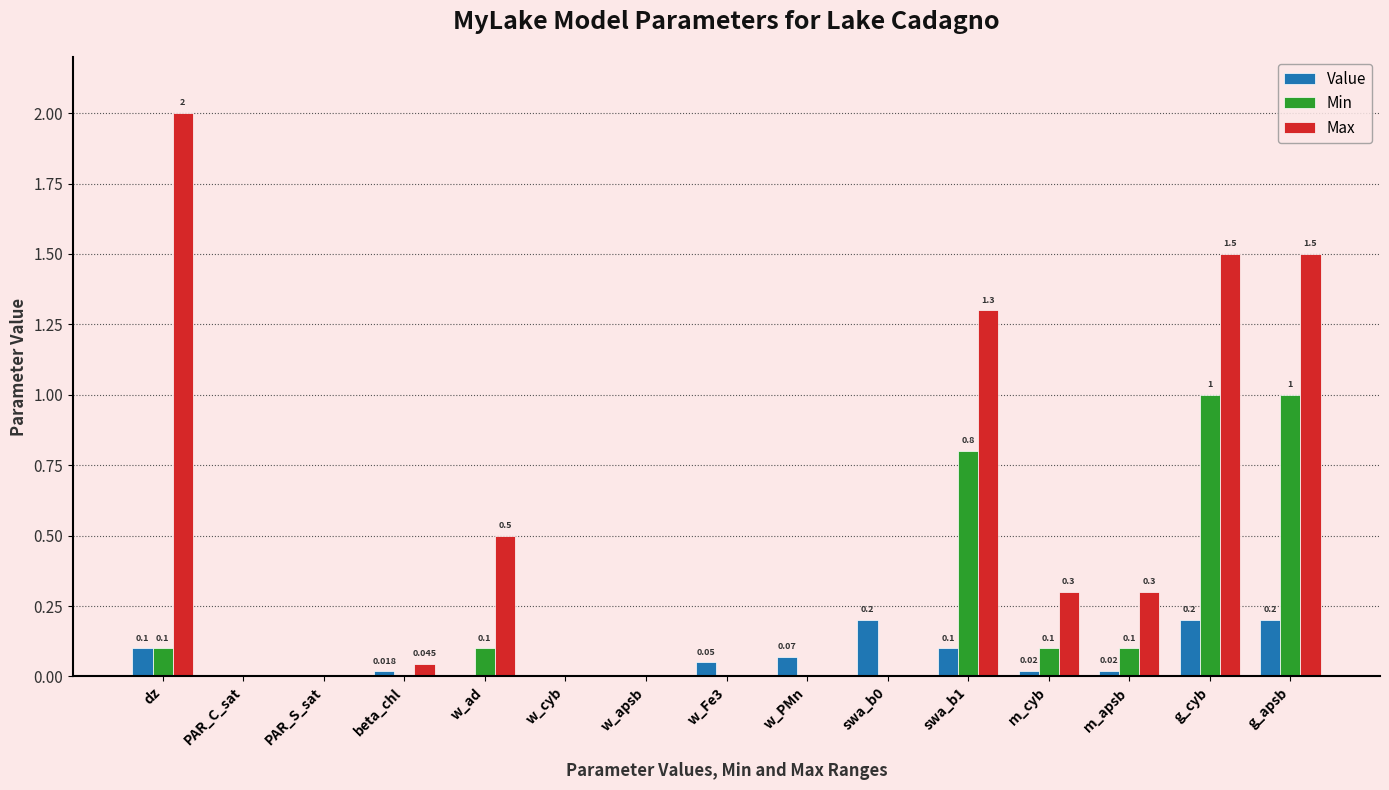

Between w_cyb and m_cyb, which series saw the biggest shift?

Max